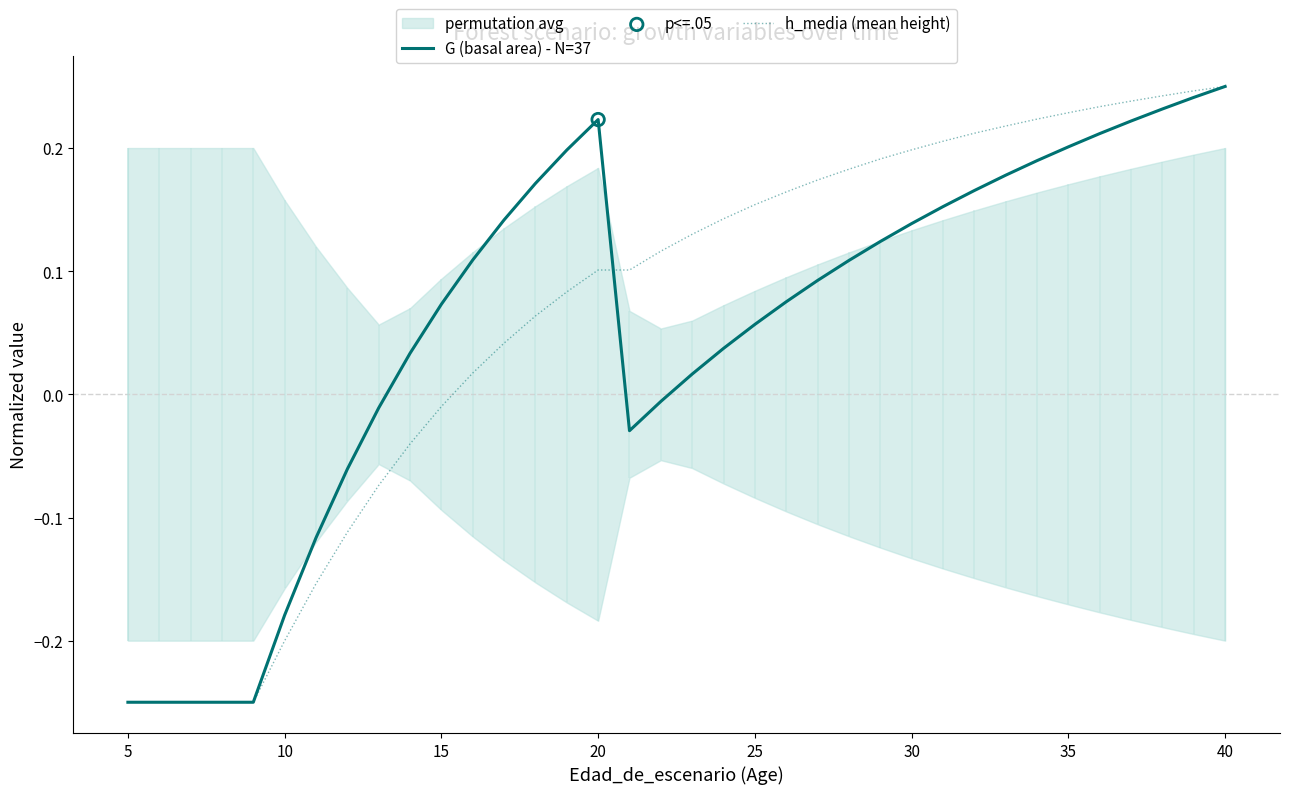

Is the value of G (basal area) - N=37 at 40 greater than the value of h_media (mean height) at 30?

Yes